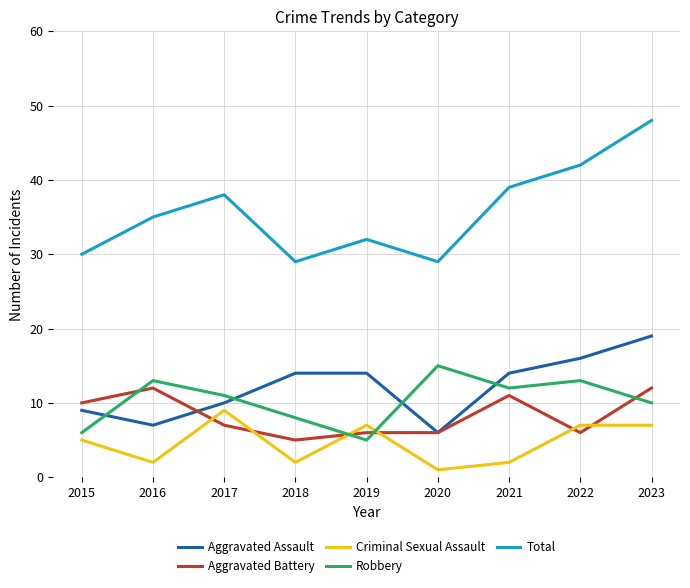

True or false: Robbery and Total cross at least once.

False